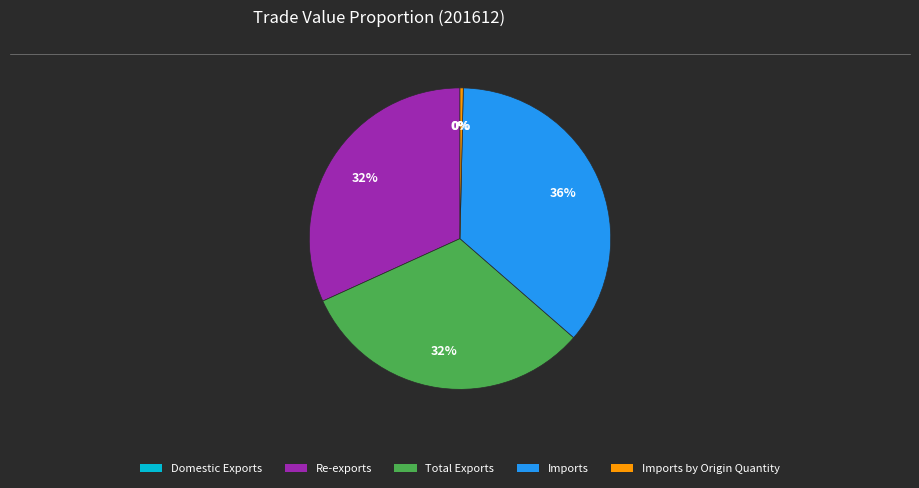

Is it true that Imports is 36% of the pie?

True